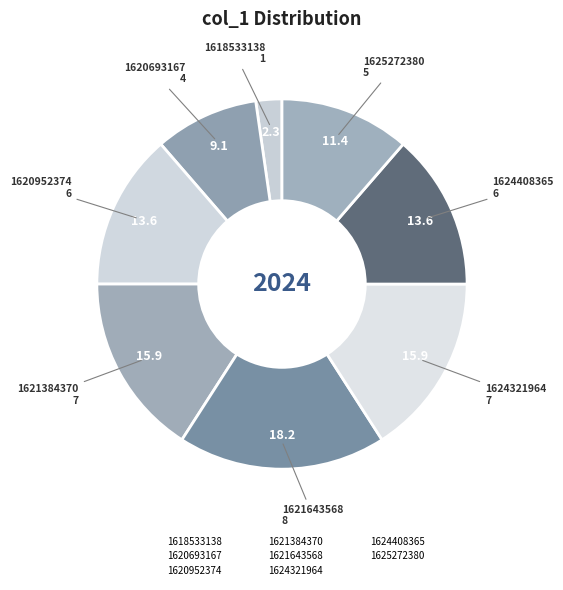

Count the number of slices in the pie.

8